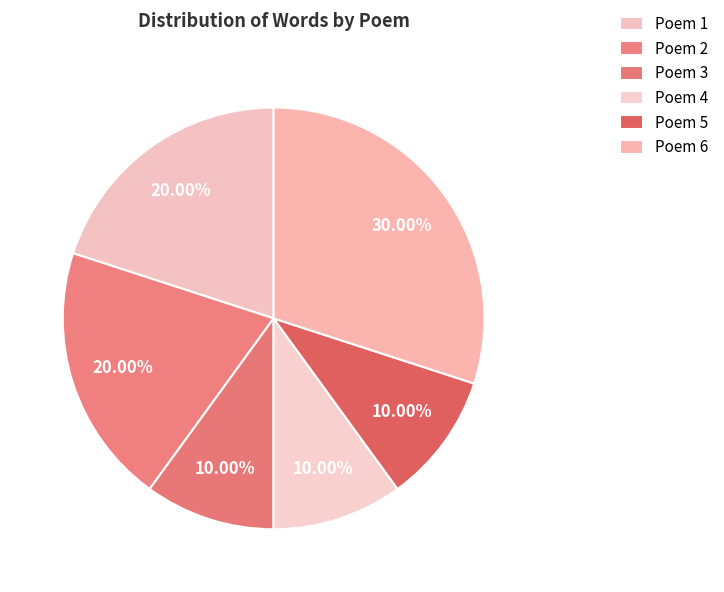

What is the total percentage of Poem 2 and Poem 6?

50.0%